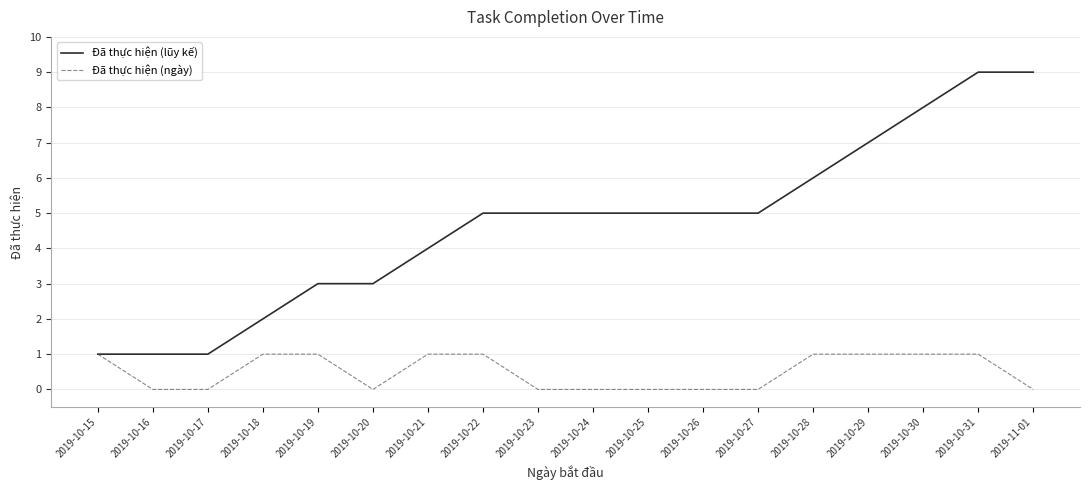

List the series in order of their peak value, lowest first.

Đã thực hiện (ngày), Đã thực hiện (lũy kế)